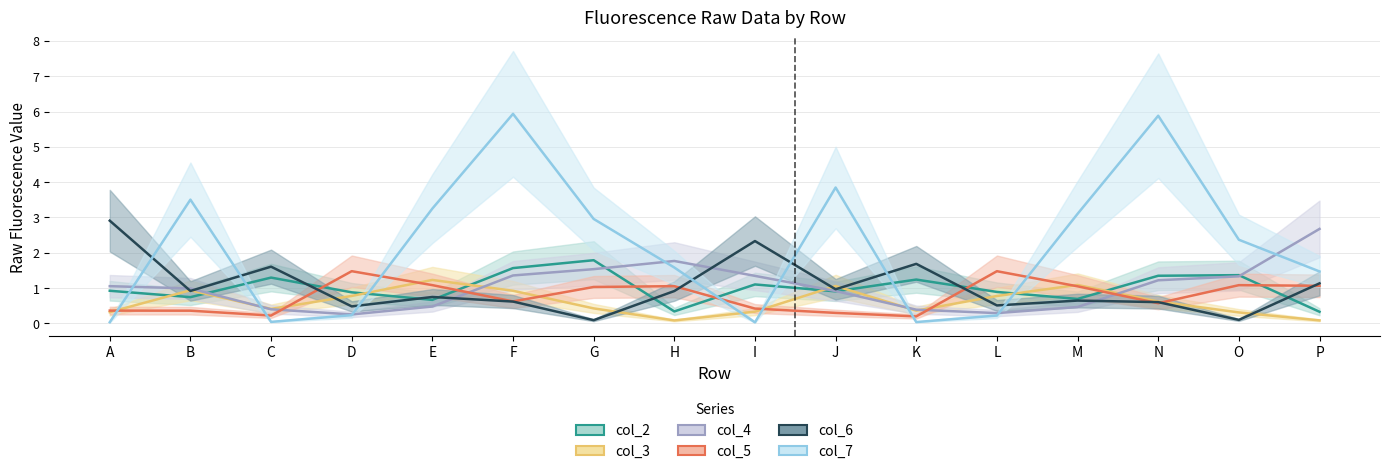

What is the total value across all series at J?

8.0